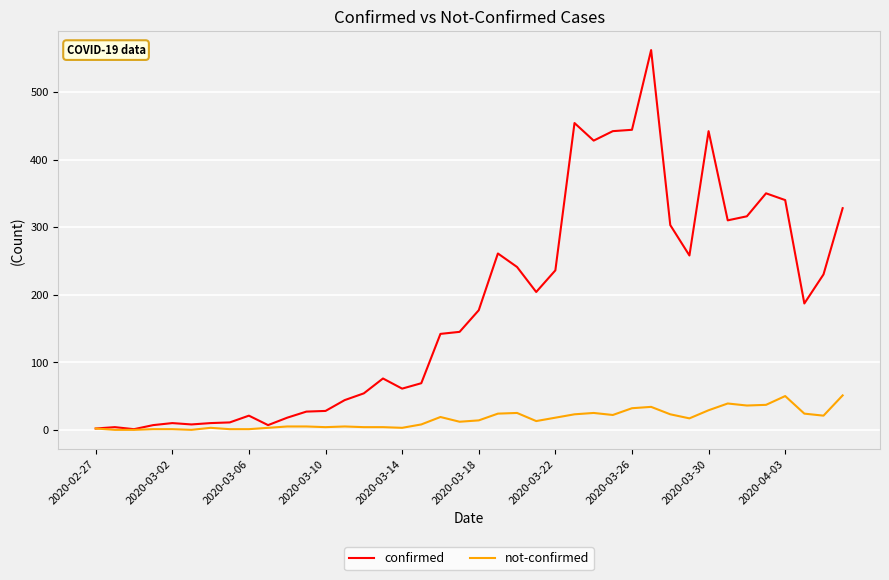

At how many categories does at least one series exceed 116?

22